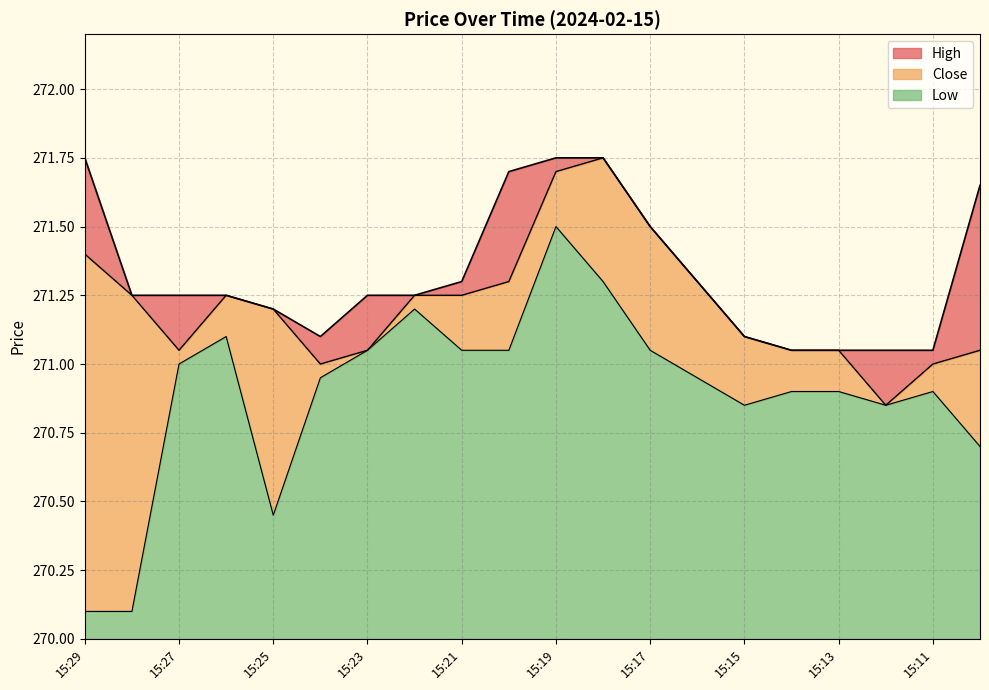

What is the smallest value displayed?

270.1